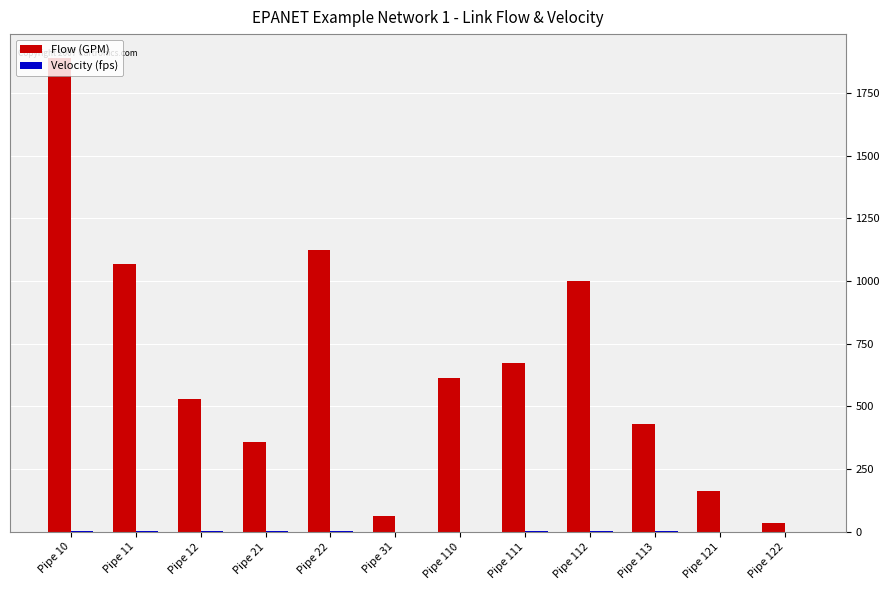

True or false: Flow (GPM) has a value of 163.5 at Pipe 121.

True